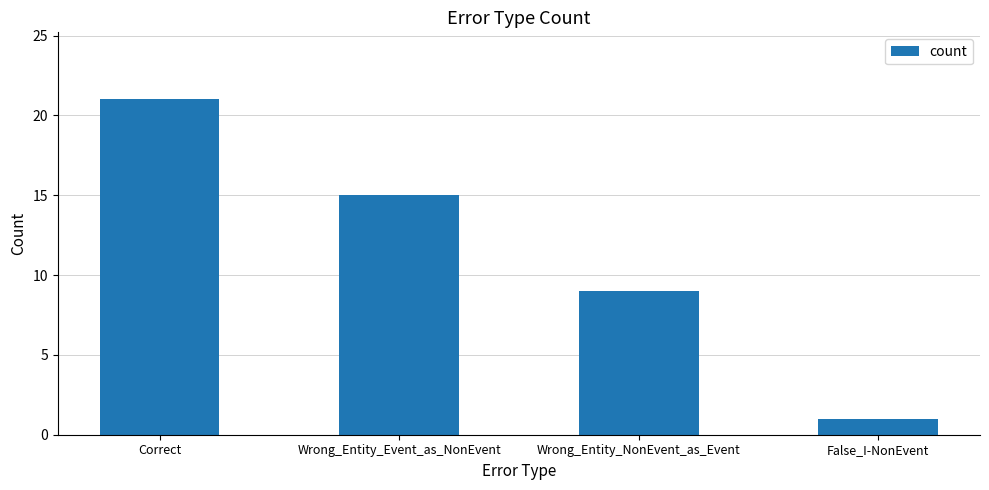

What is the average value?

12